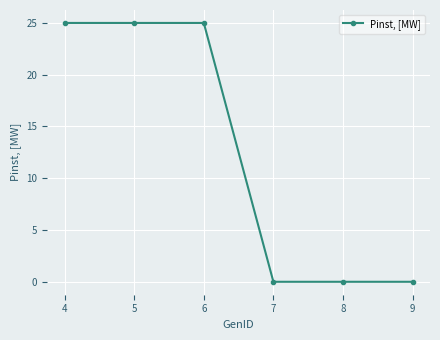

What is the change in value from 4 to 9?

-25